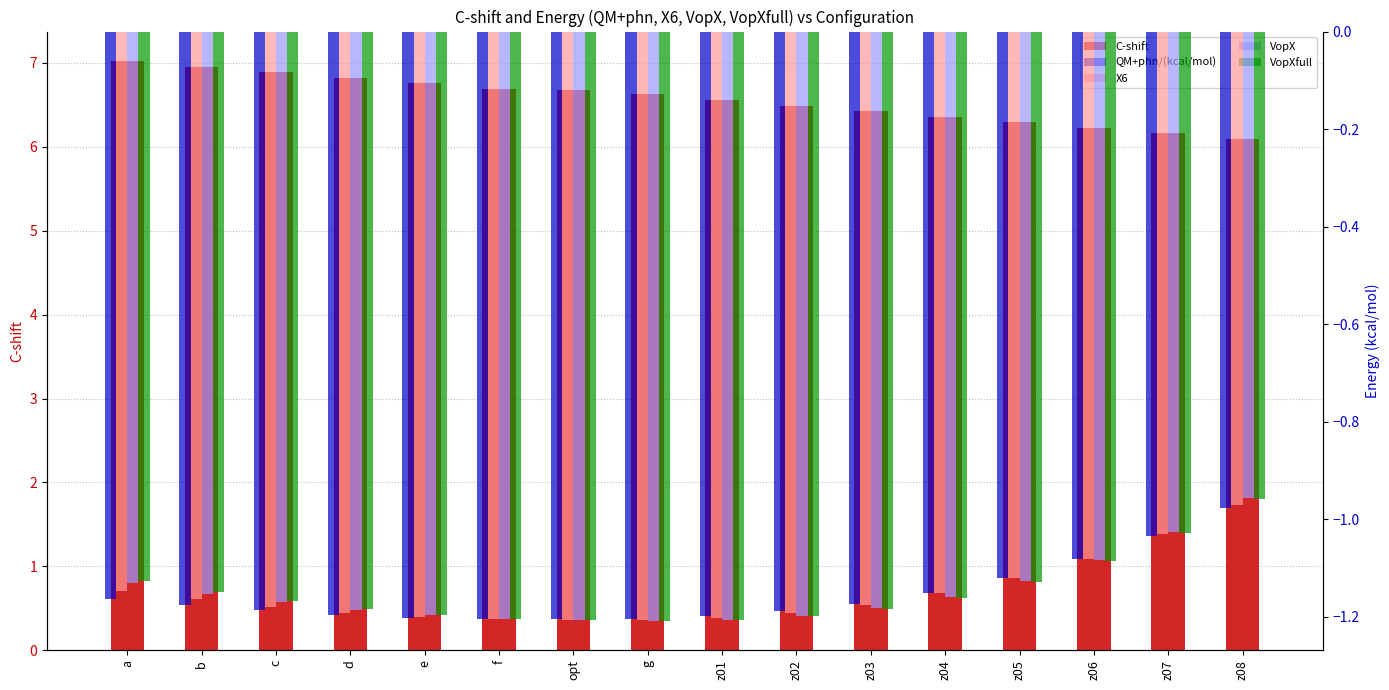

Which series has the largest total across all categories?

C-shift